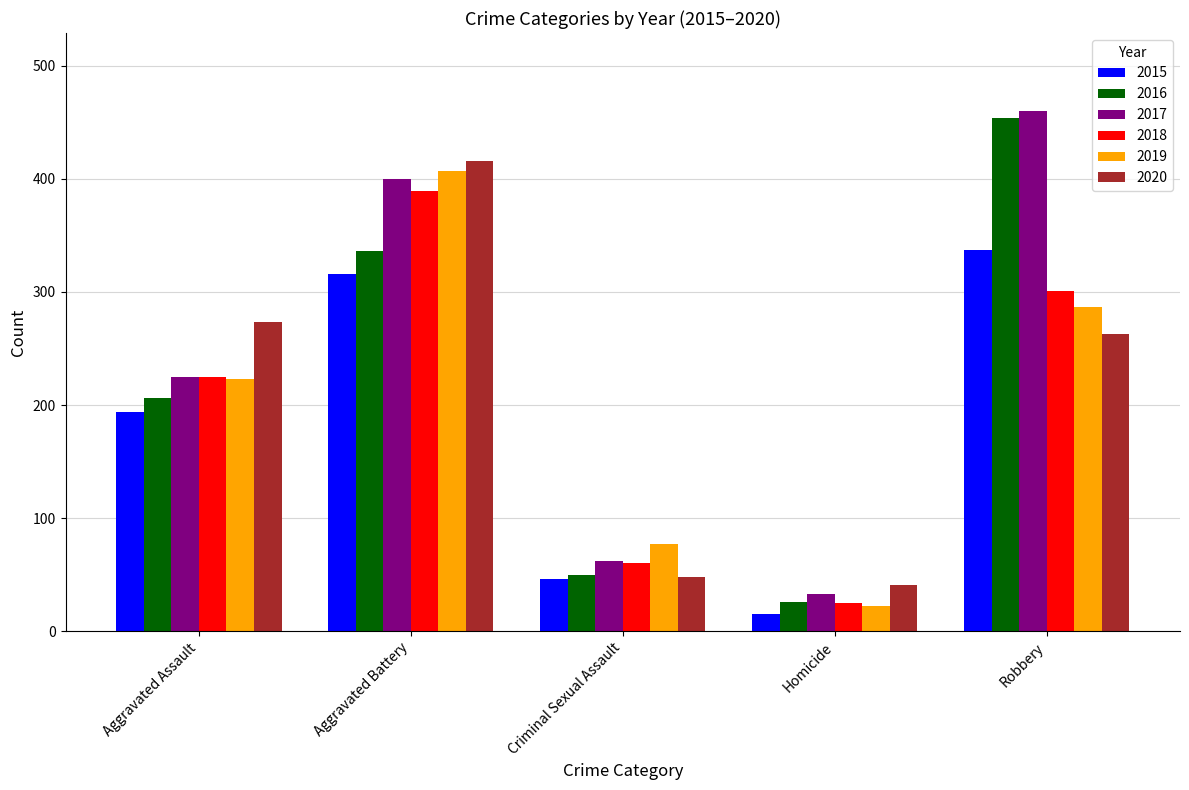

Does the chart contain stacked bars?

No